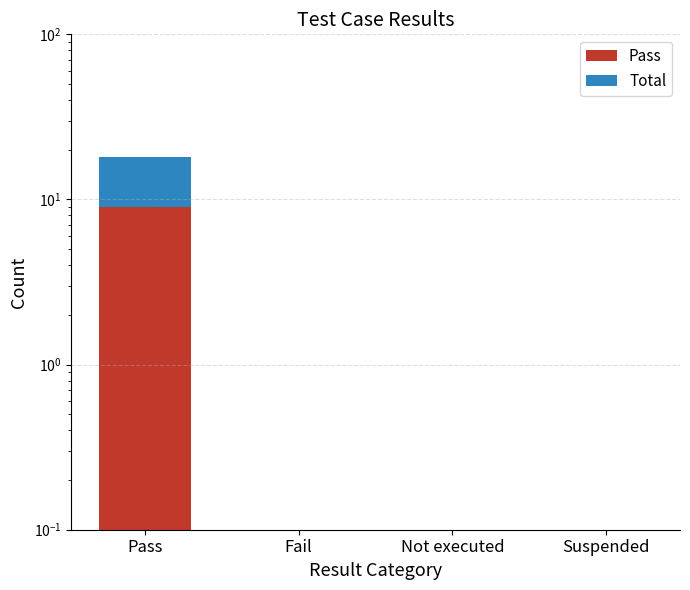

At which category is the sum across all series the highest?

Pass